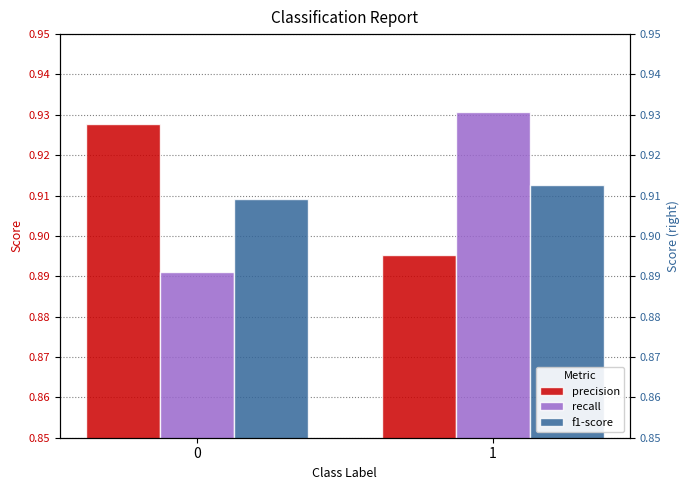

What is the total value across all series at 1?

2.7